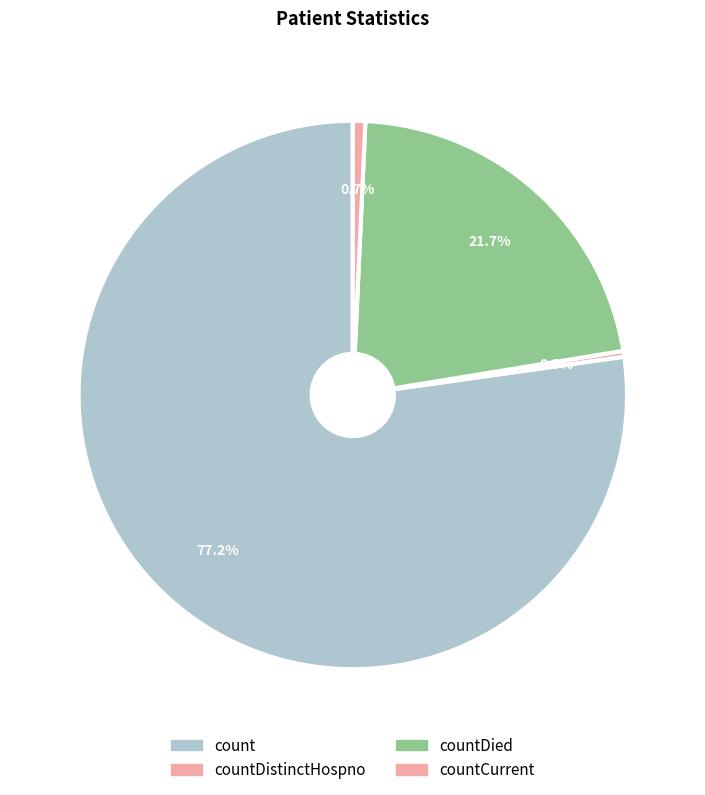

What percentage is the countDied slice, to the nearest percent?

22%